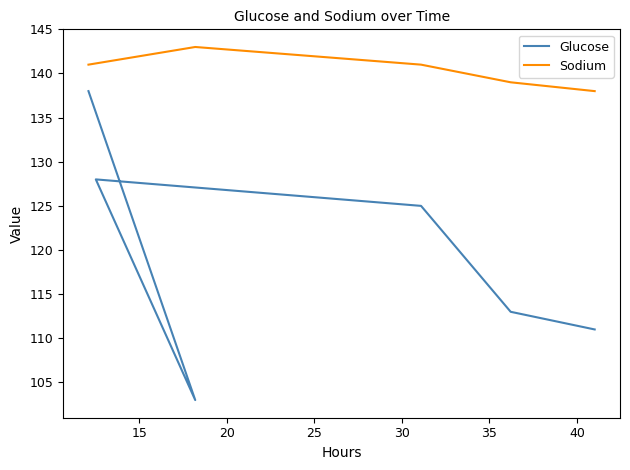

What position from the right is 5?

1